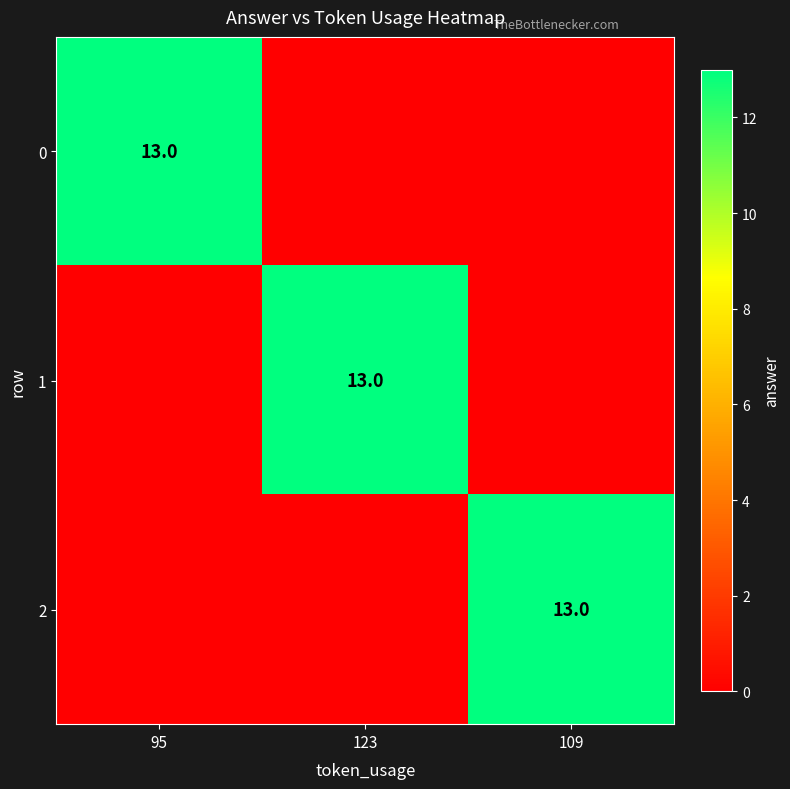

What is the greatest value displayed?

13